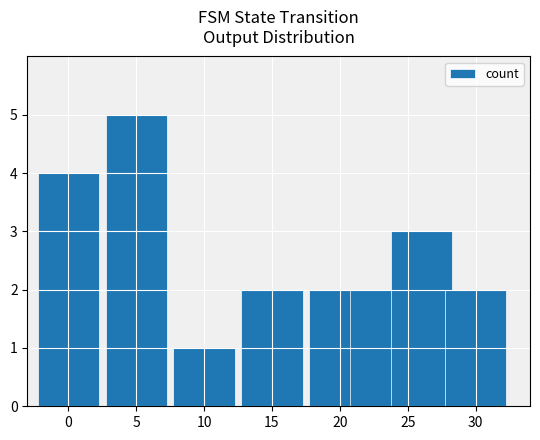

How many data points does each series have?

8